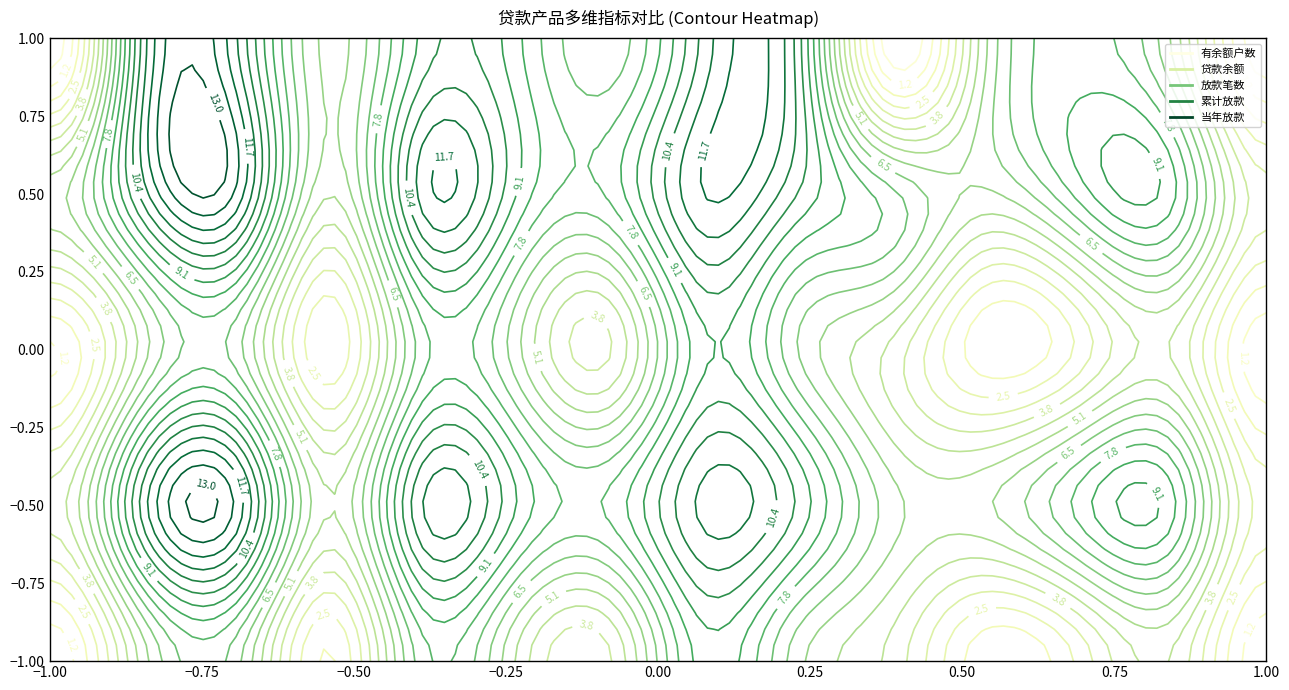

What is the difference between the maximum and minimum values in the 贷款余额 series?

199776.8